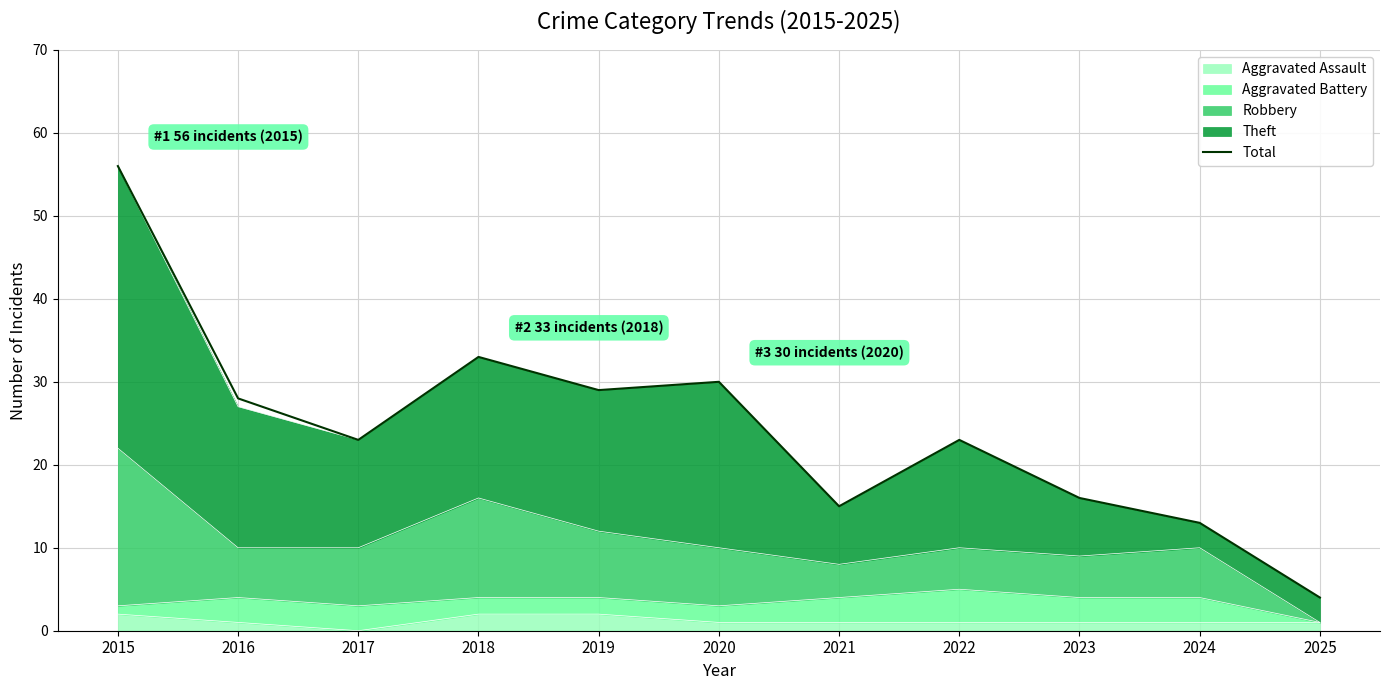

What value does the data have at 2019?

29